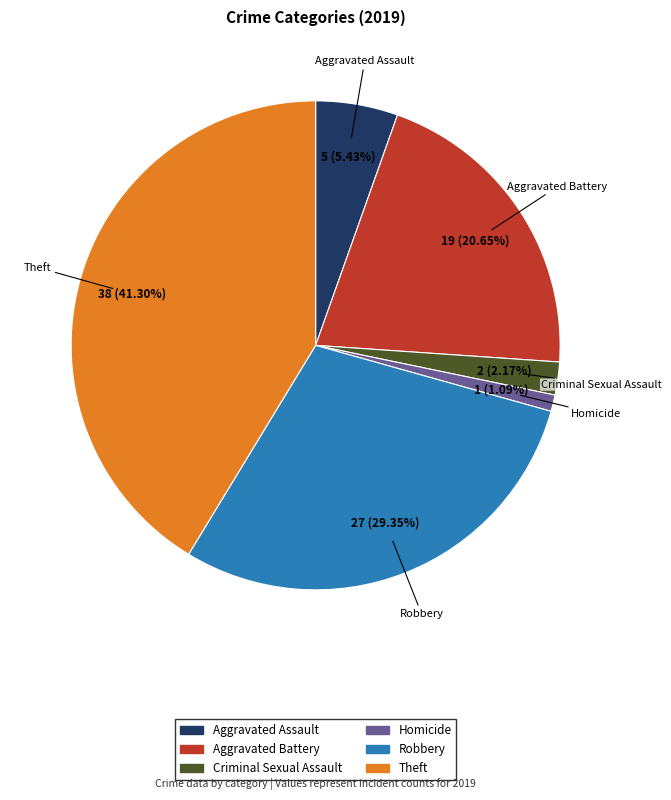

What percentage is the Aggravated Assault slice, to the nearest percent?

5%